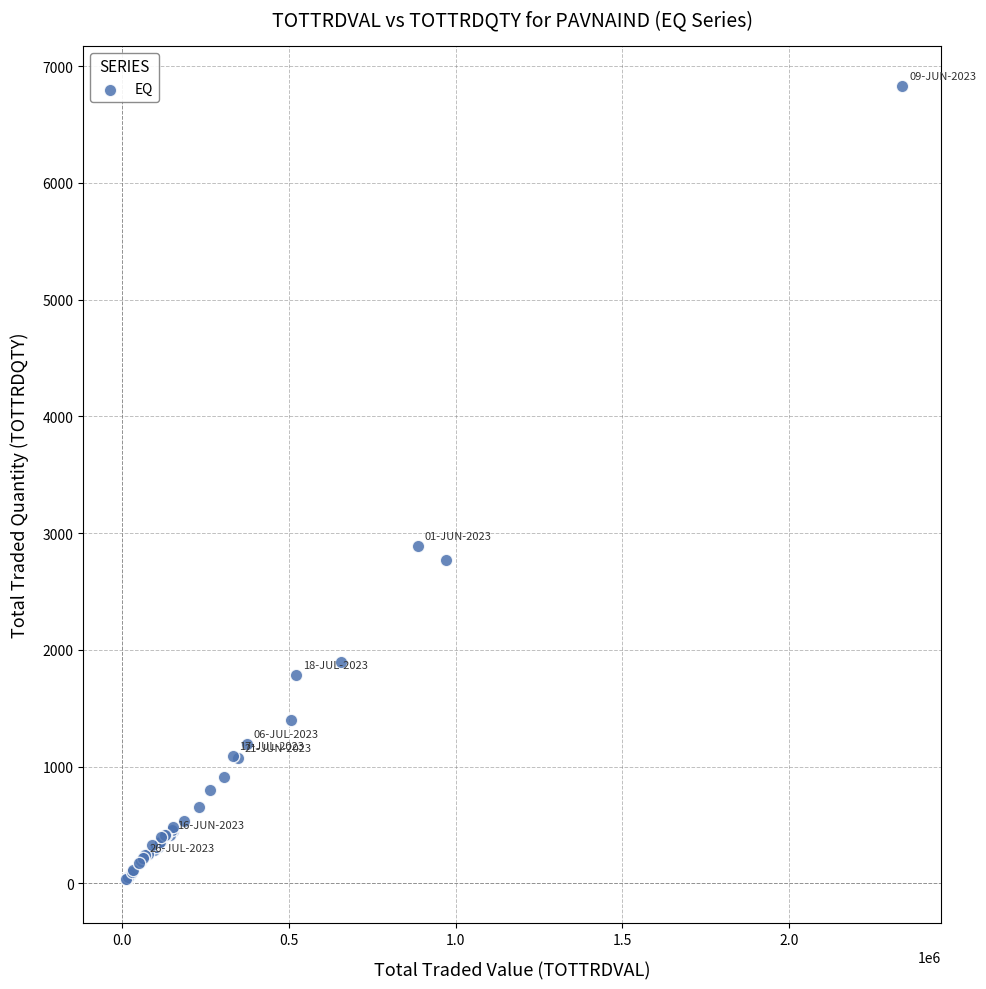

What Y value in the scatter plot is closest to 3434?

2887